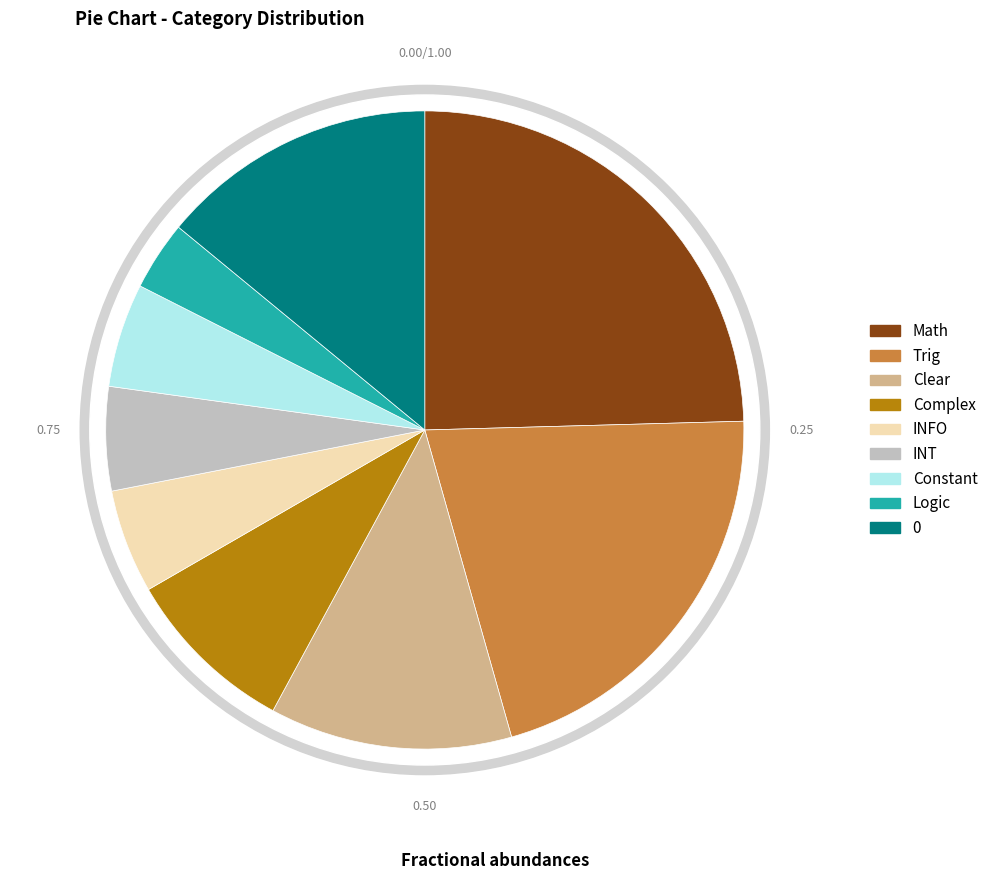

The Complex slice represents 1% of the pie. True or false?

False